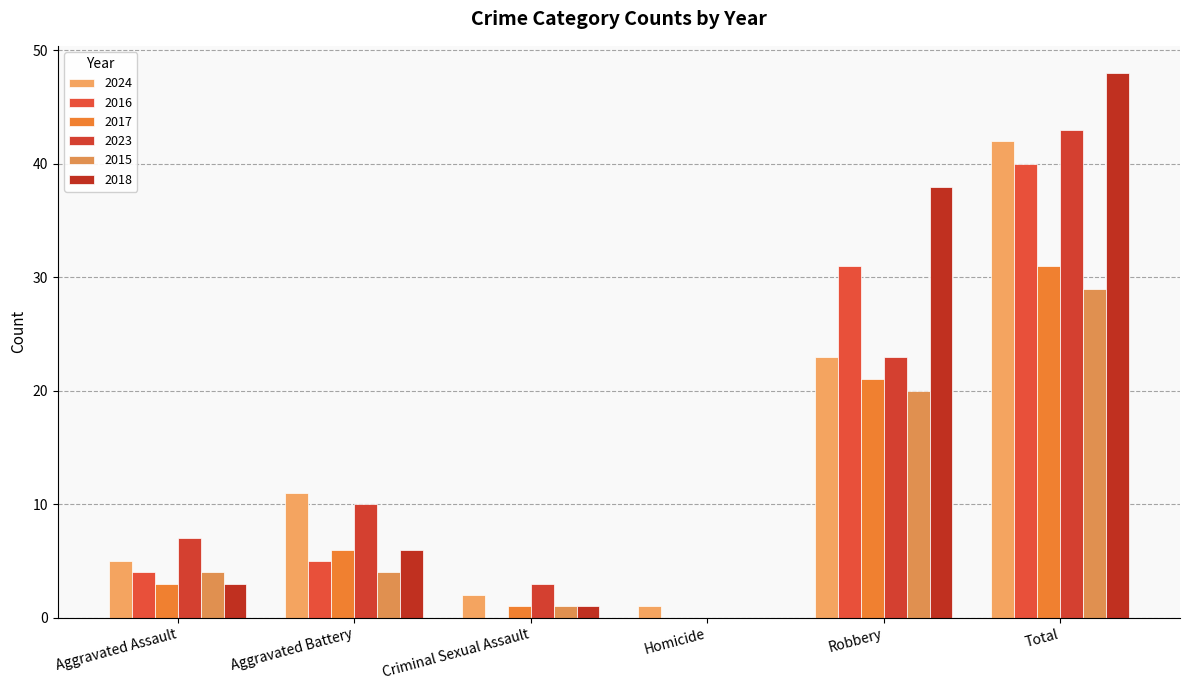

What position from the right is Robbery?

2